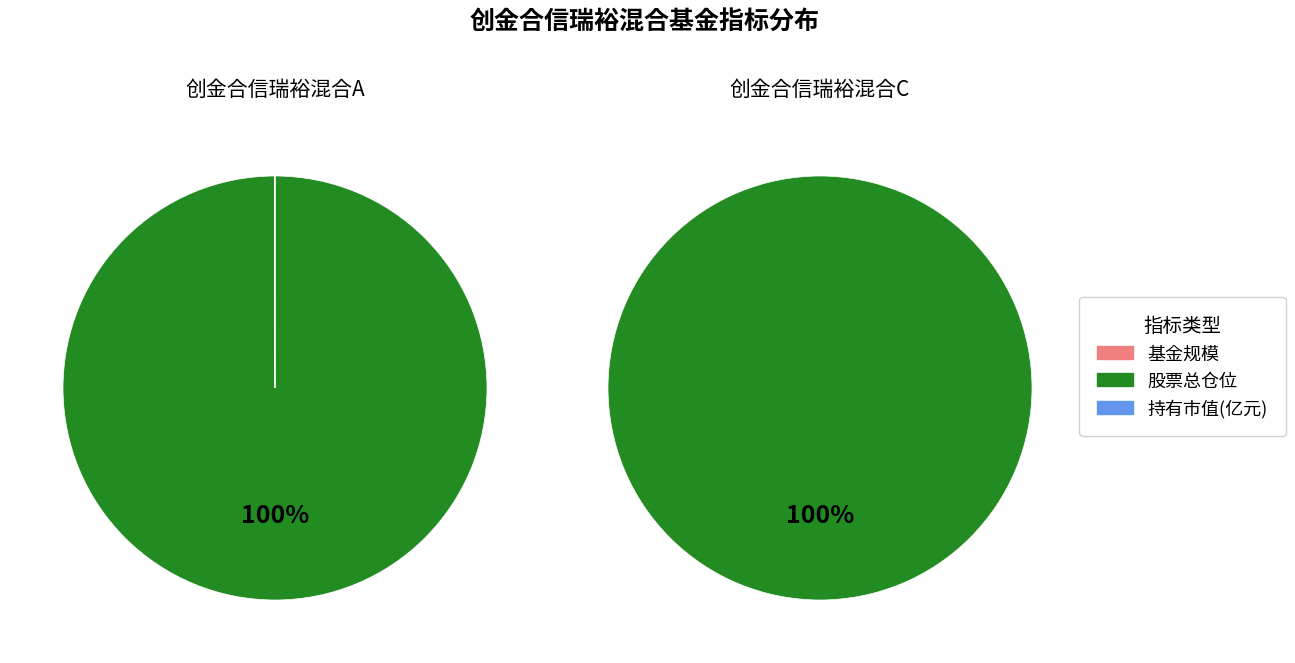

What is the total percentage of 1 and 0?

100.0%